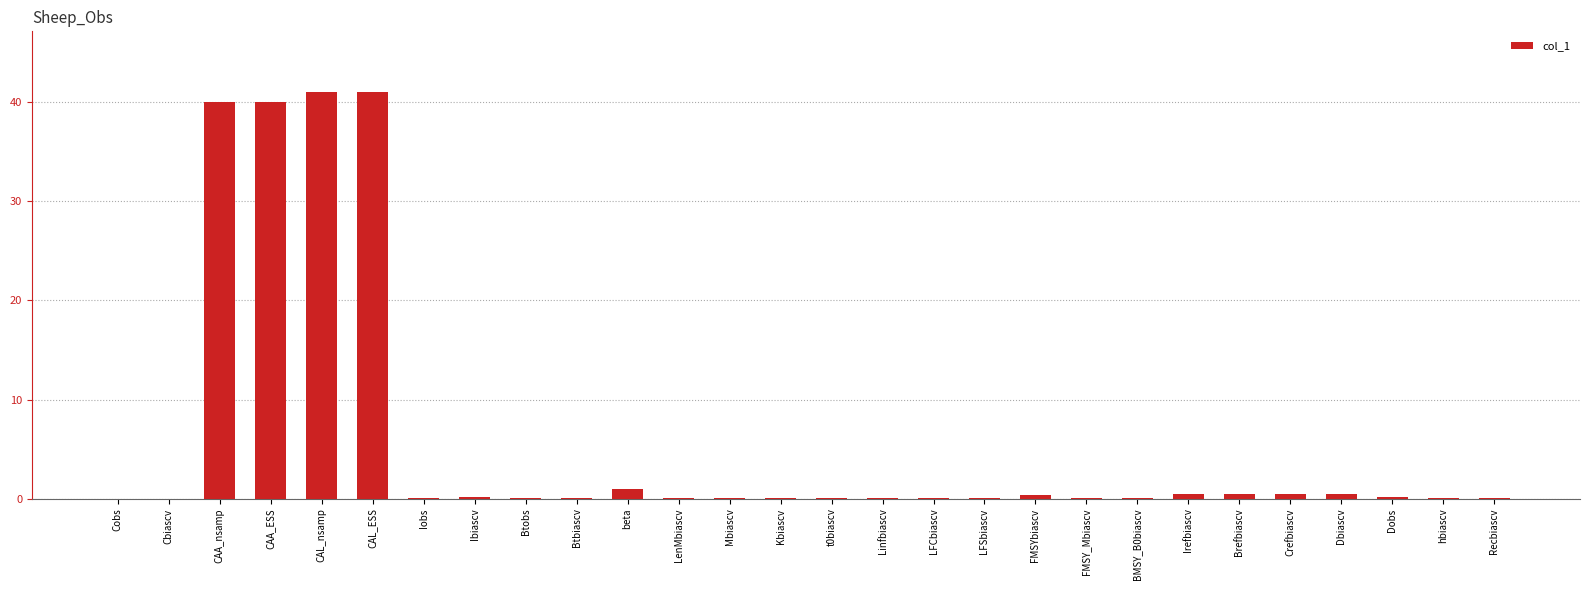

The chart shows a value of 66.3 at CAL_ESS. True or false?

False